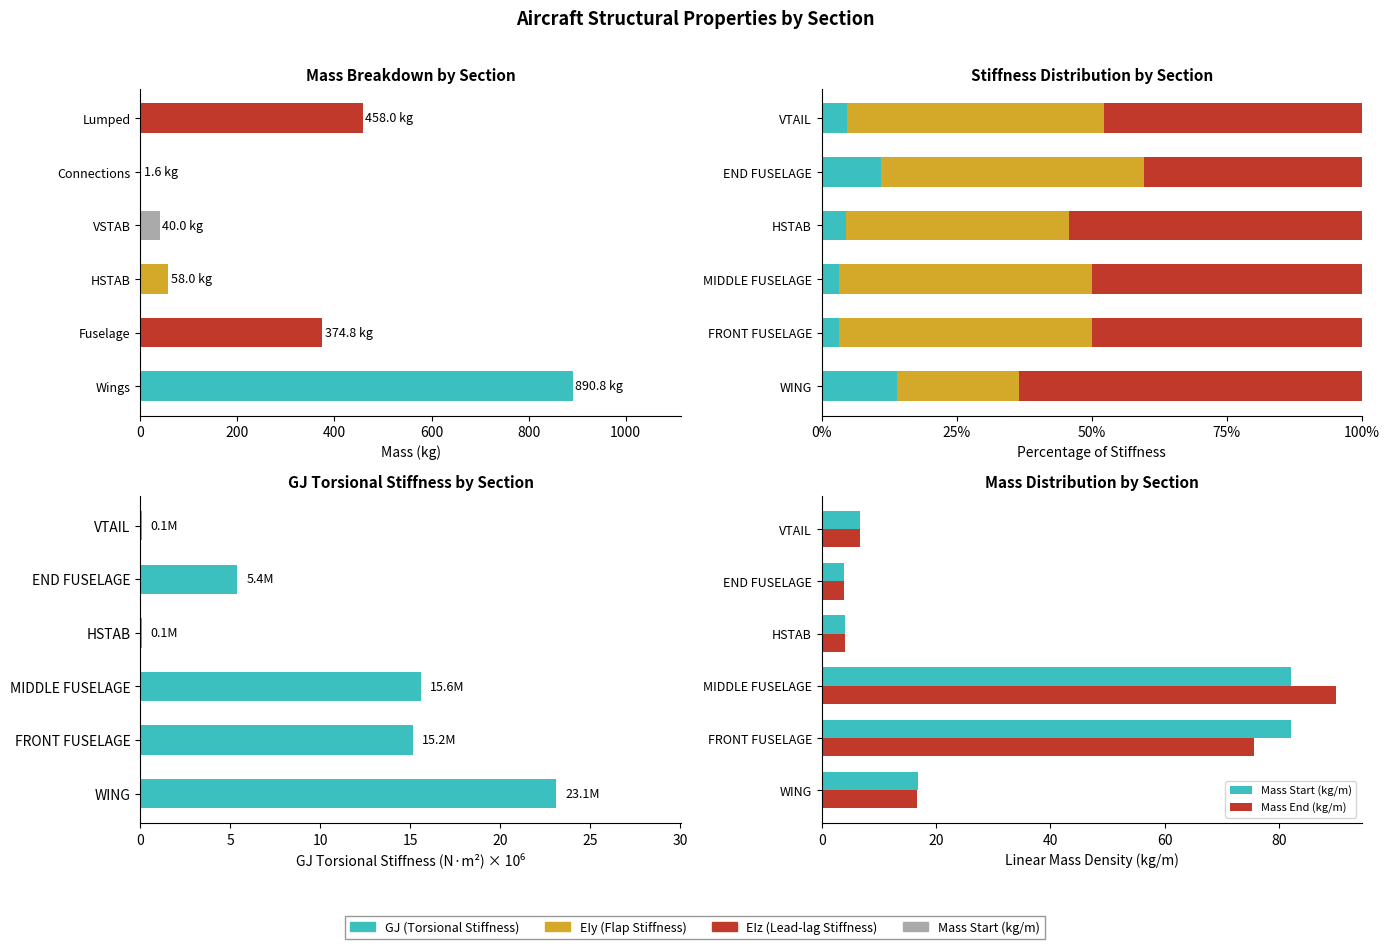

The value of EIz (Lead-lag Stiffness) at 0 is 0.0. True or false?

True